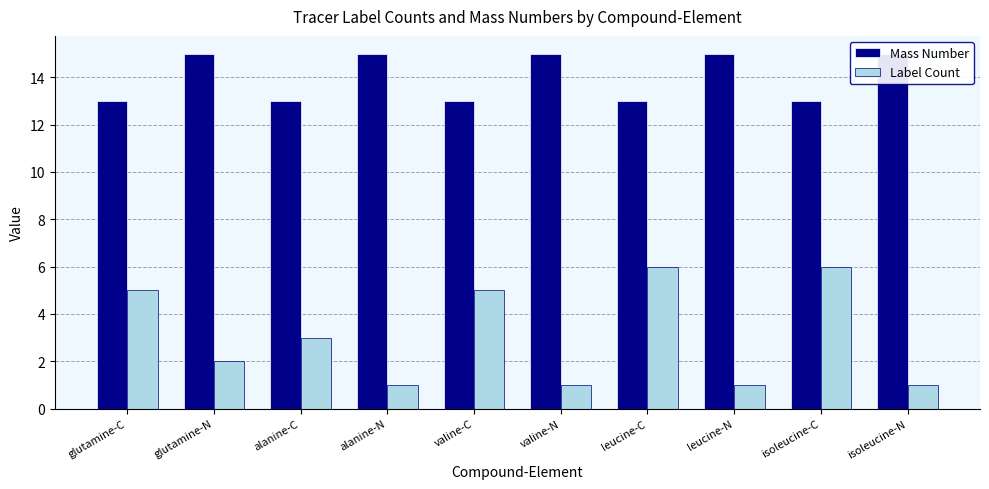

List the series in order of their overall mean, lowest first.

Label Count, Mass Number